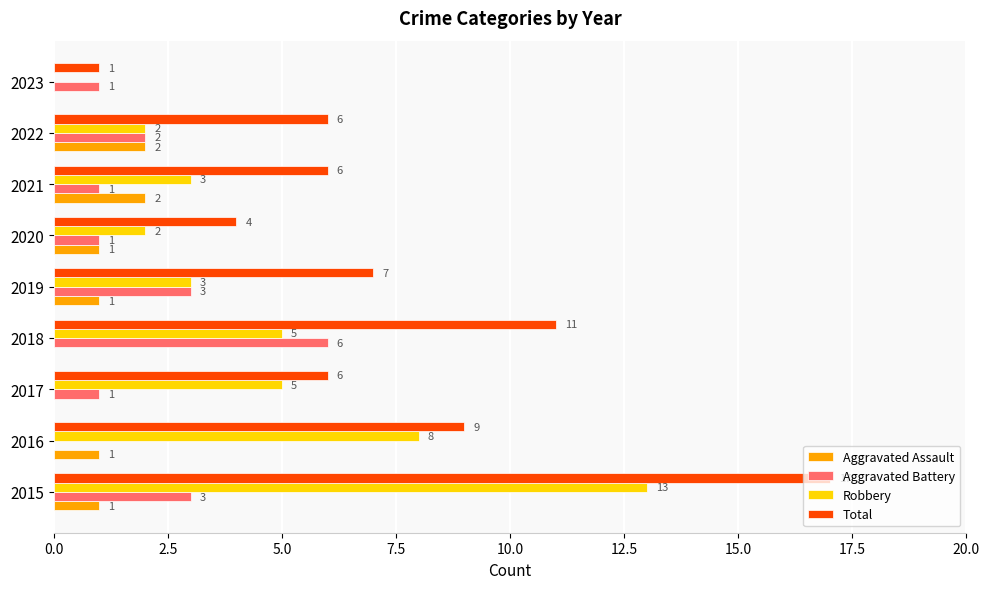

The value of Robbery at 2015 is 22. True or false?

False